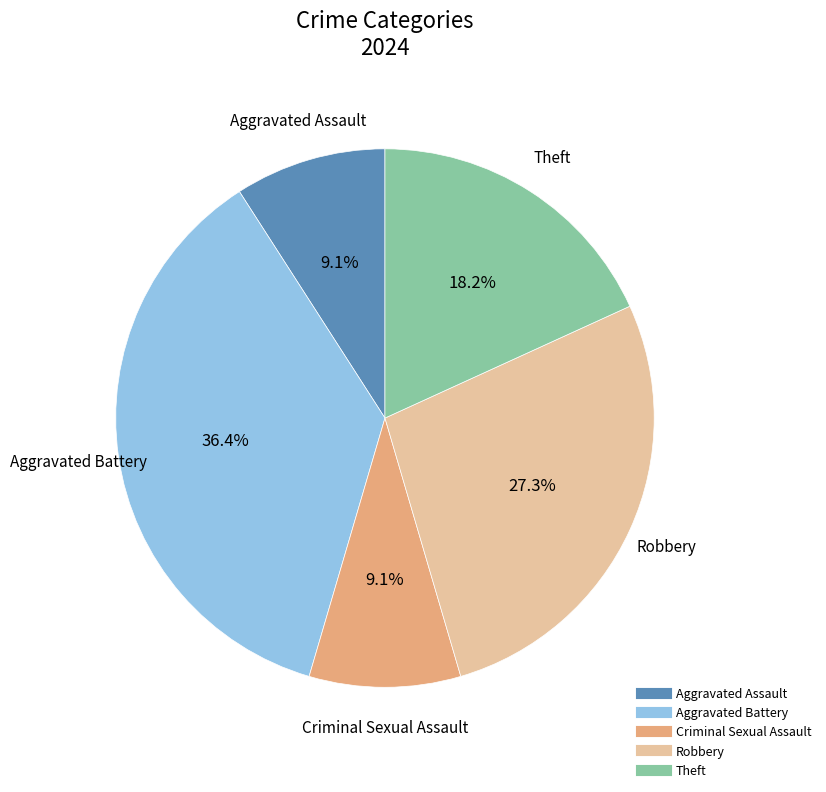

Is Criminal Sexual Assault the majority of the pie?

No